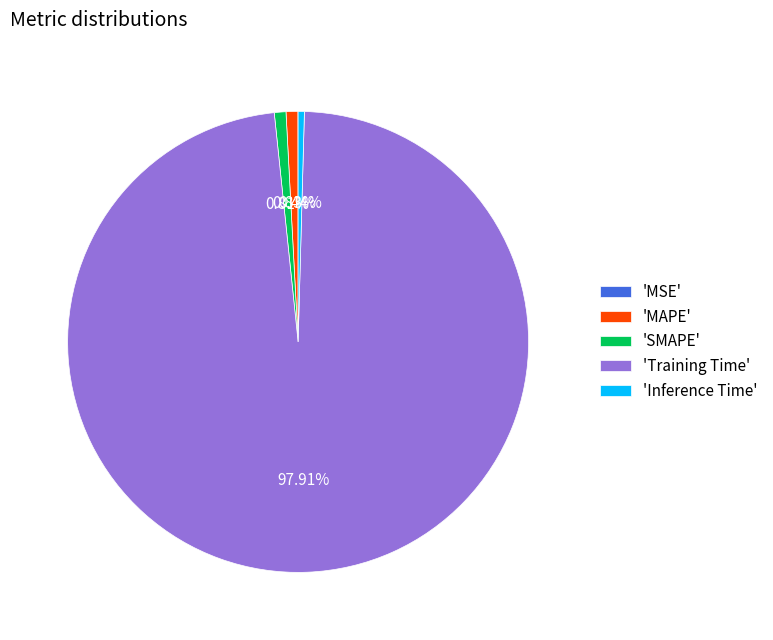

What is the largest slice in the pie chart?

'Training Time'